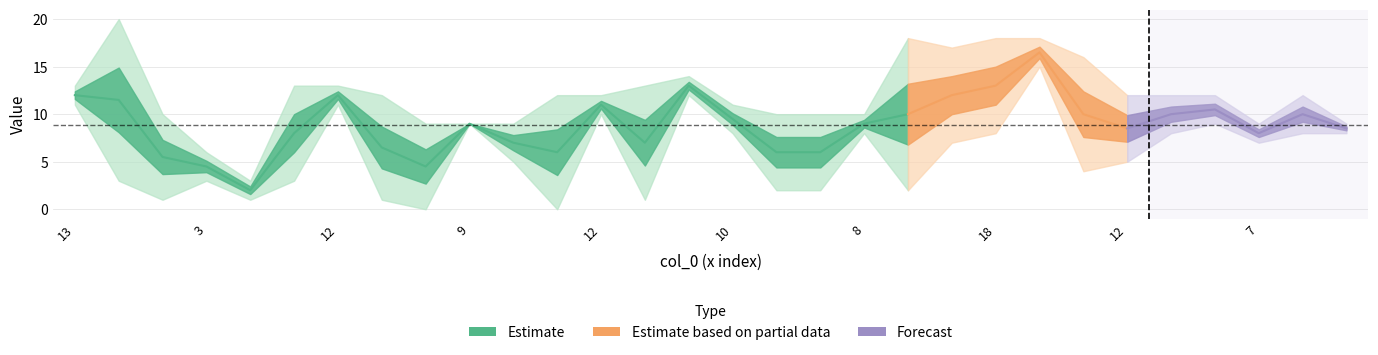

At how many categories does at least one series exceed 13?

7